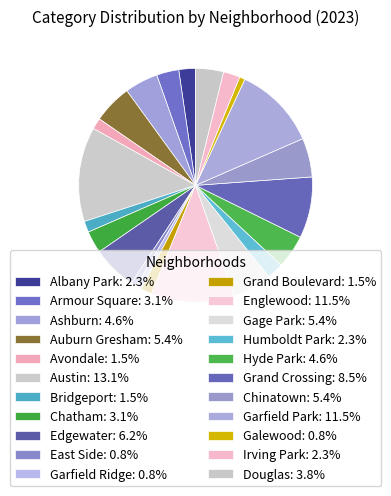

Is it true that Humboldt Park is 2% of the pie?

True